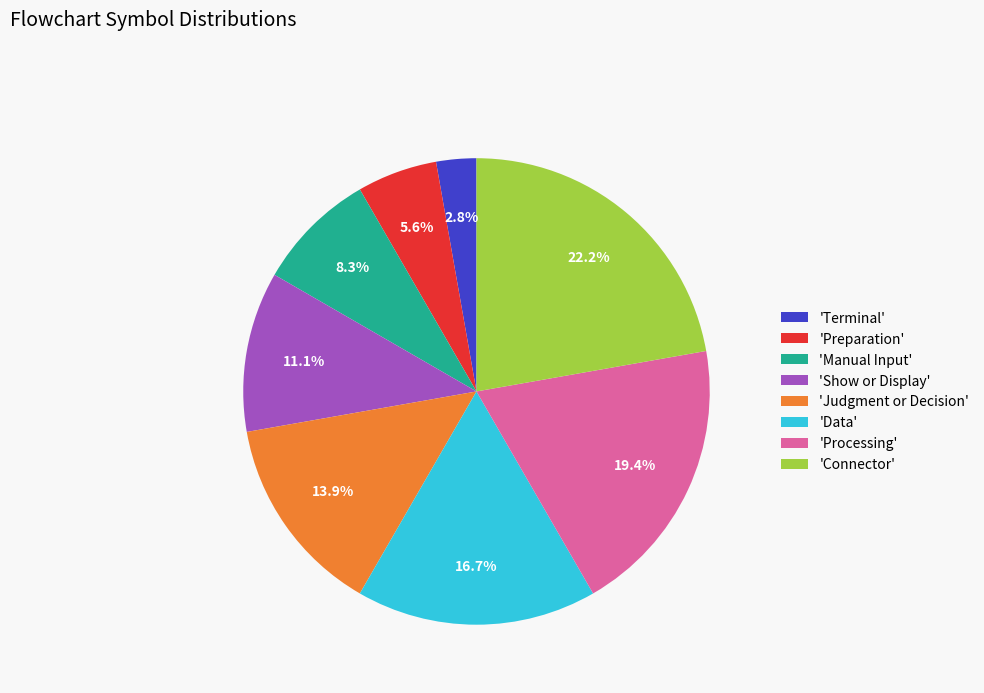

Between 'Preparation' and 'Connector', which is larger?

'Connector'